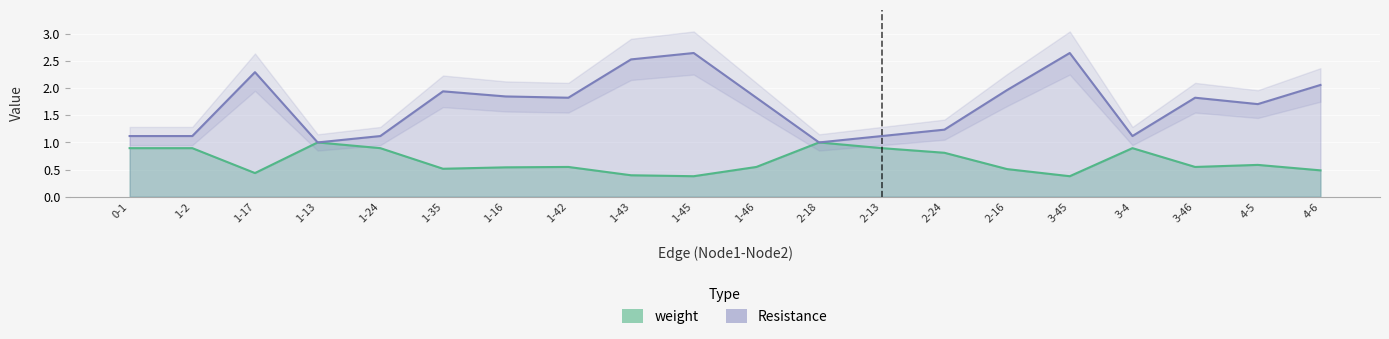

The value of Resistance at 3-45 is 0.9. True or false?

False